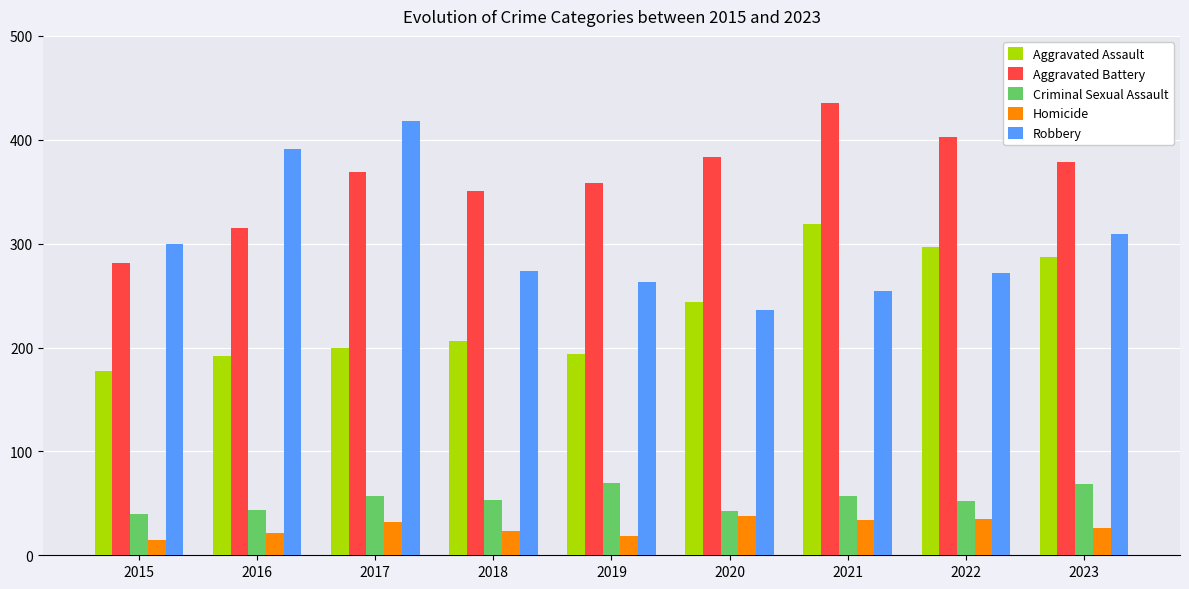

Which series changed the most between 2015 and 2021?

Aggravated Battery